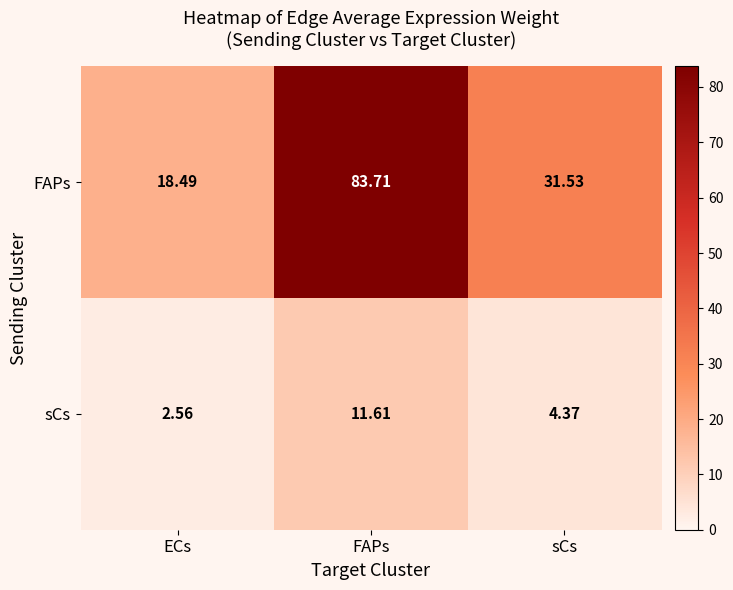

At which category is the sum across all series the highest?

FAPs